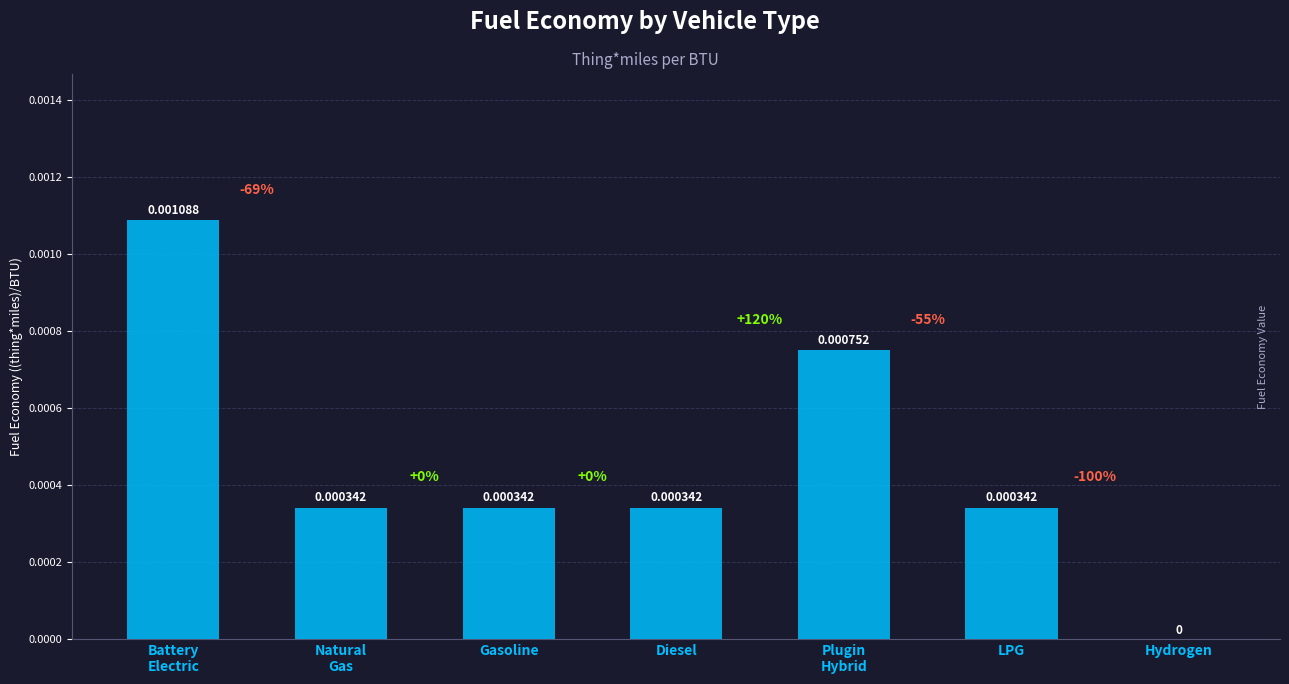

Where is the data nearest to the value 0?

Hydrogen